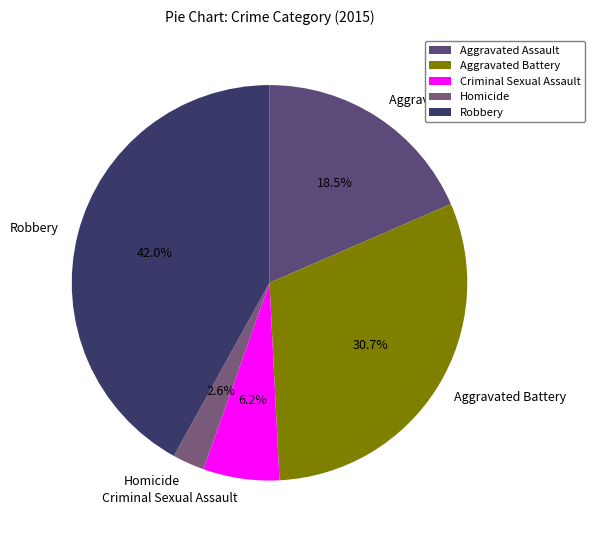

Which has a higher value, Homicide or Aggravated Assault?

Aggravated Assault